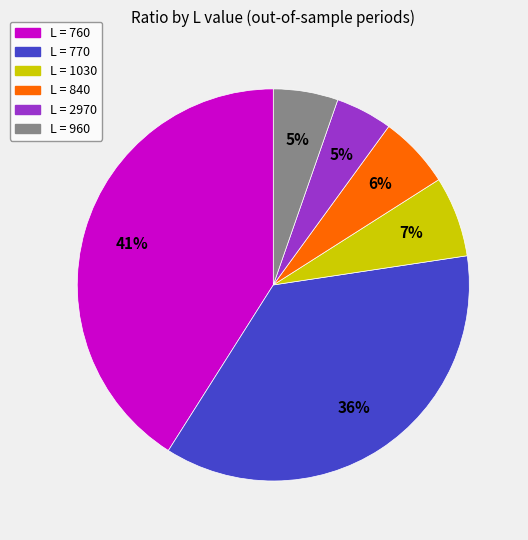

Is there a majority slice in this chart?

No